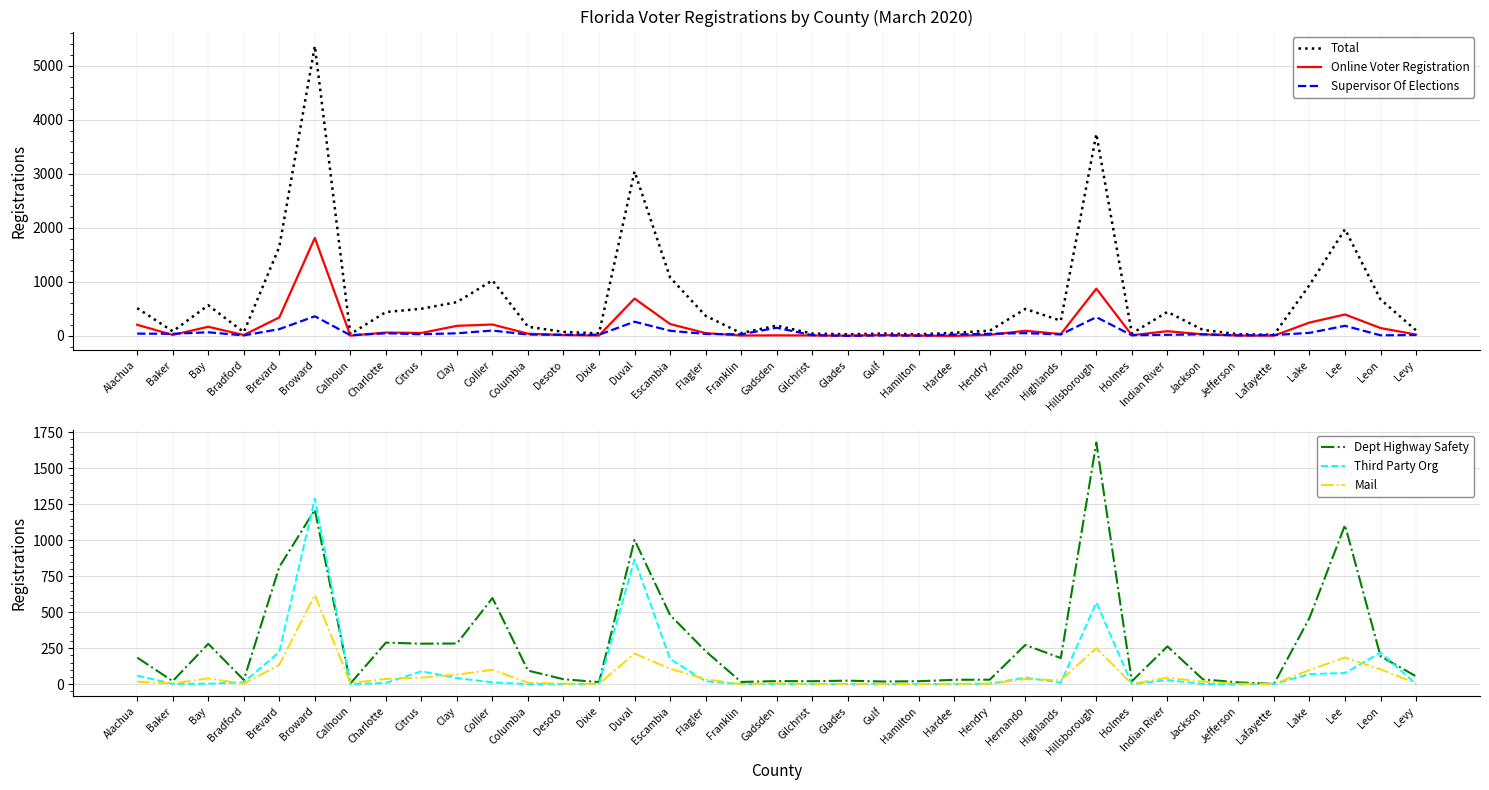

What is the difference between the maximum and minimum values in the Dept Highway Safety series?

1677